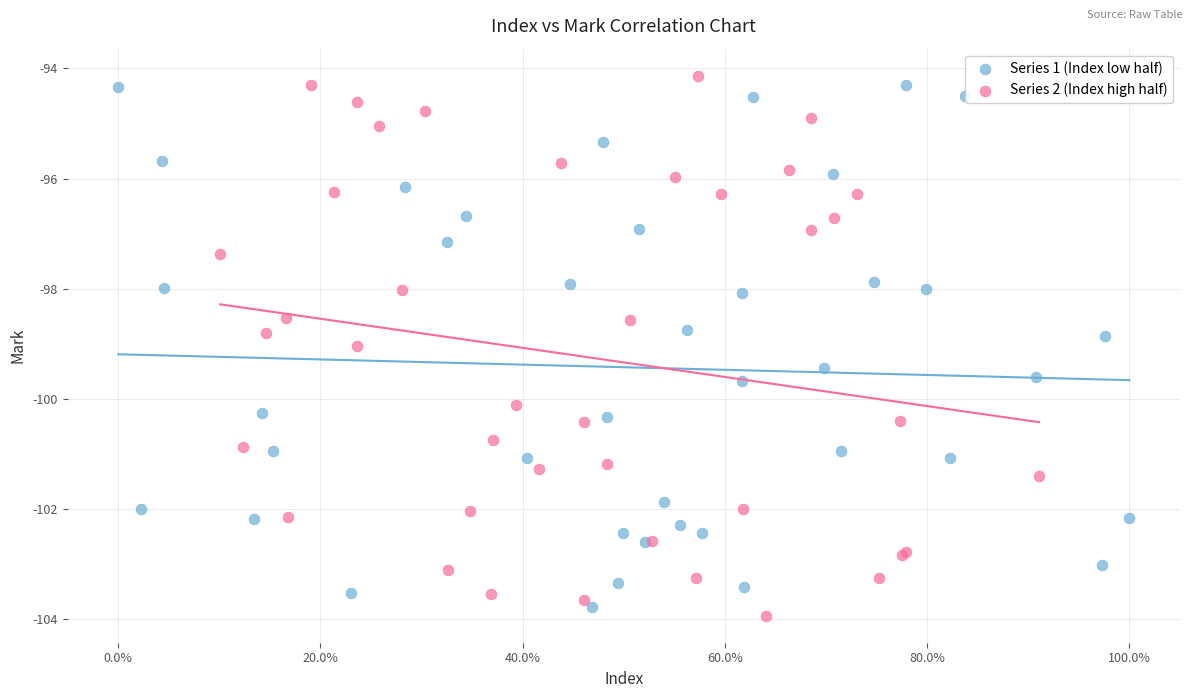

Which series reaches the maximum Y coordinate?

Series 2 (Index high half)